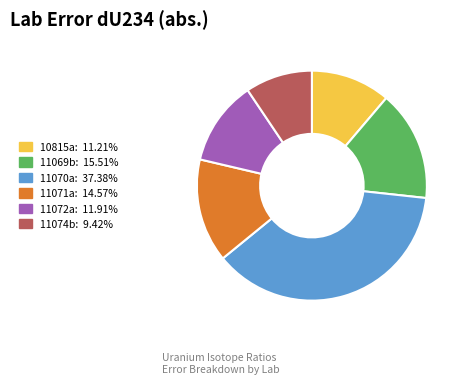

Which category has the biggest portion of the pie?

11070a